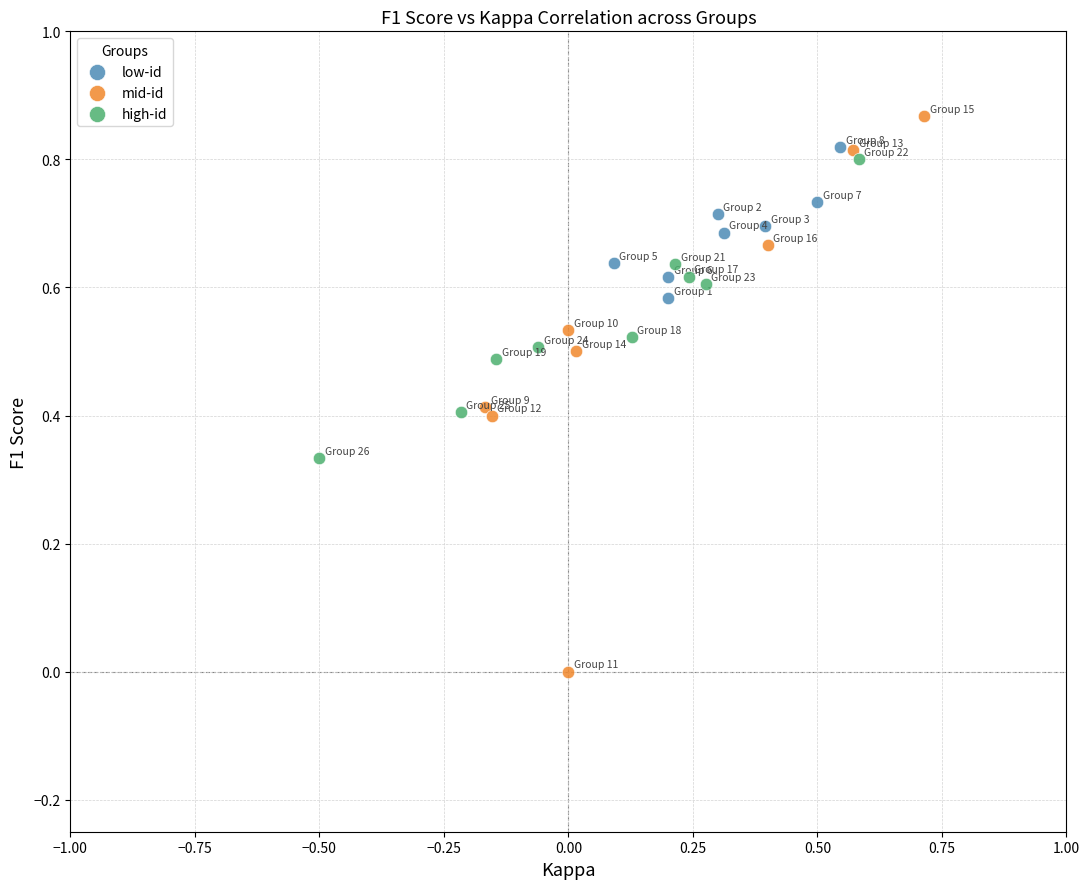

What are all the series names shown in the legend?

low-id, mid-id, high-id